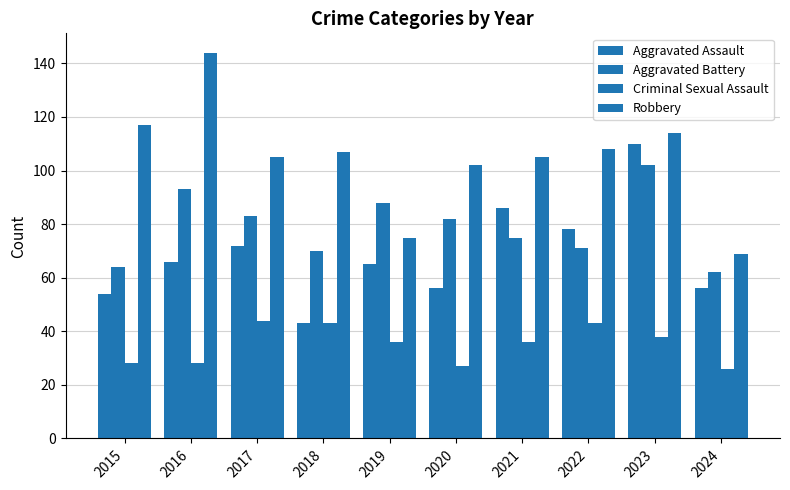

True or false: Criminal Sexual Assault has a value of 43 at 2018.

True